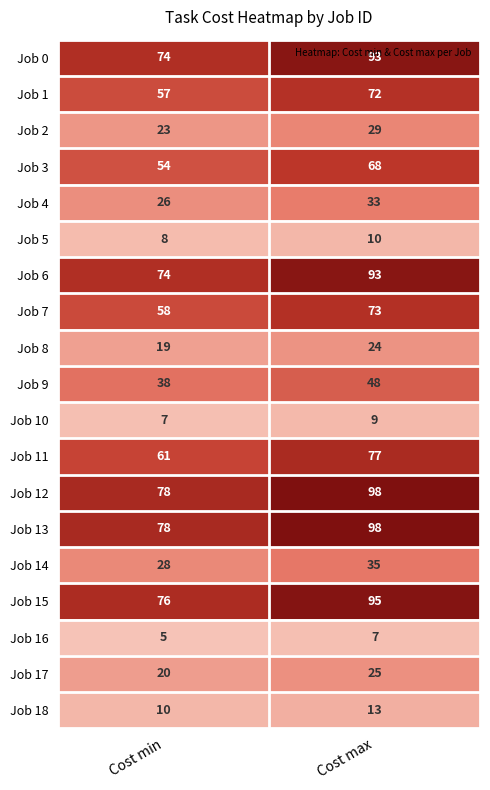

Read the Job 11 value at Cost max.

77